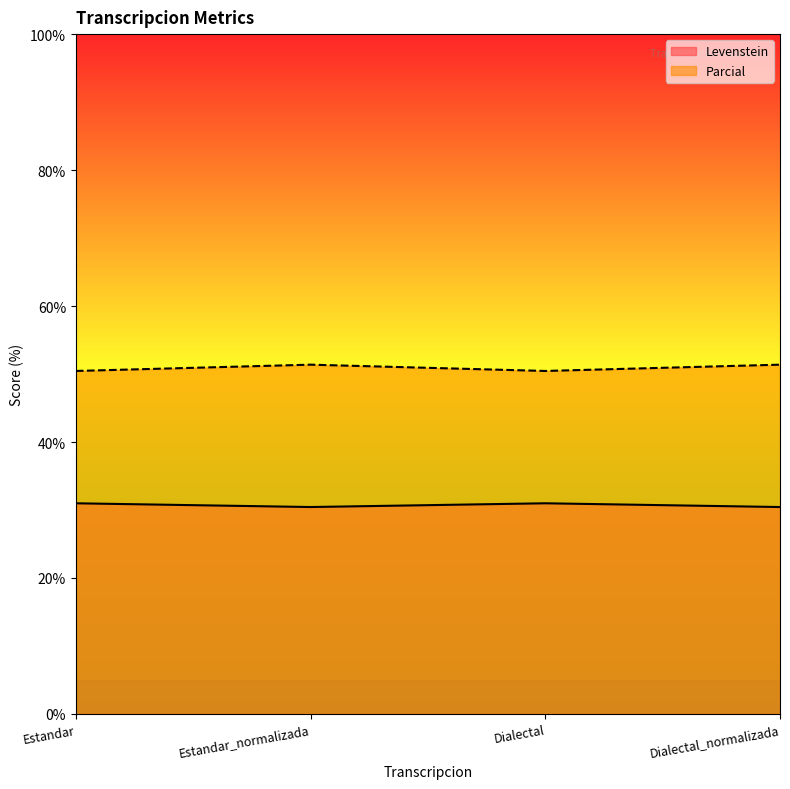

How many categories are shown in the chart?

4